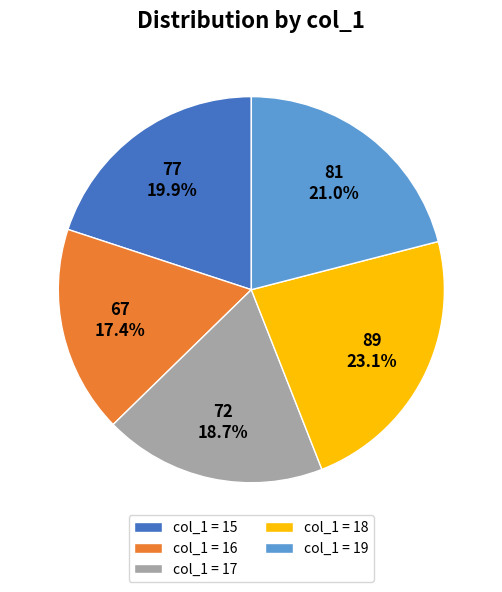

Does col_1 = 16 account for over 50% of the chart?

No